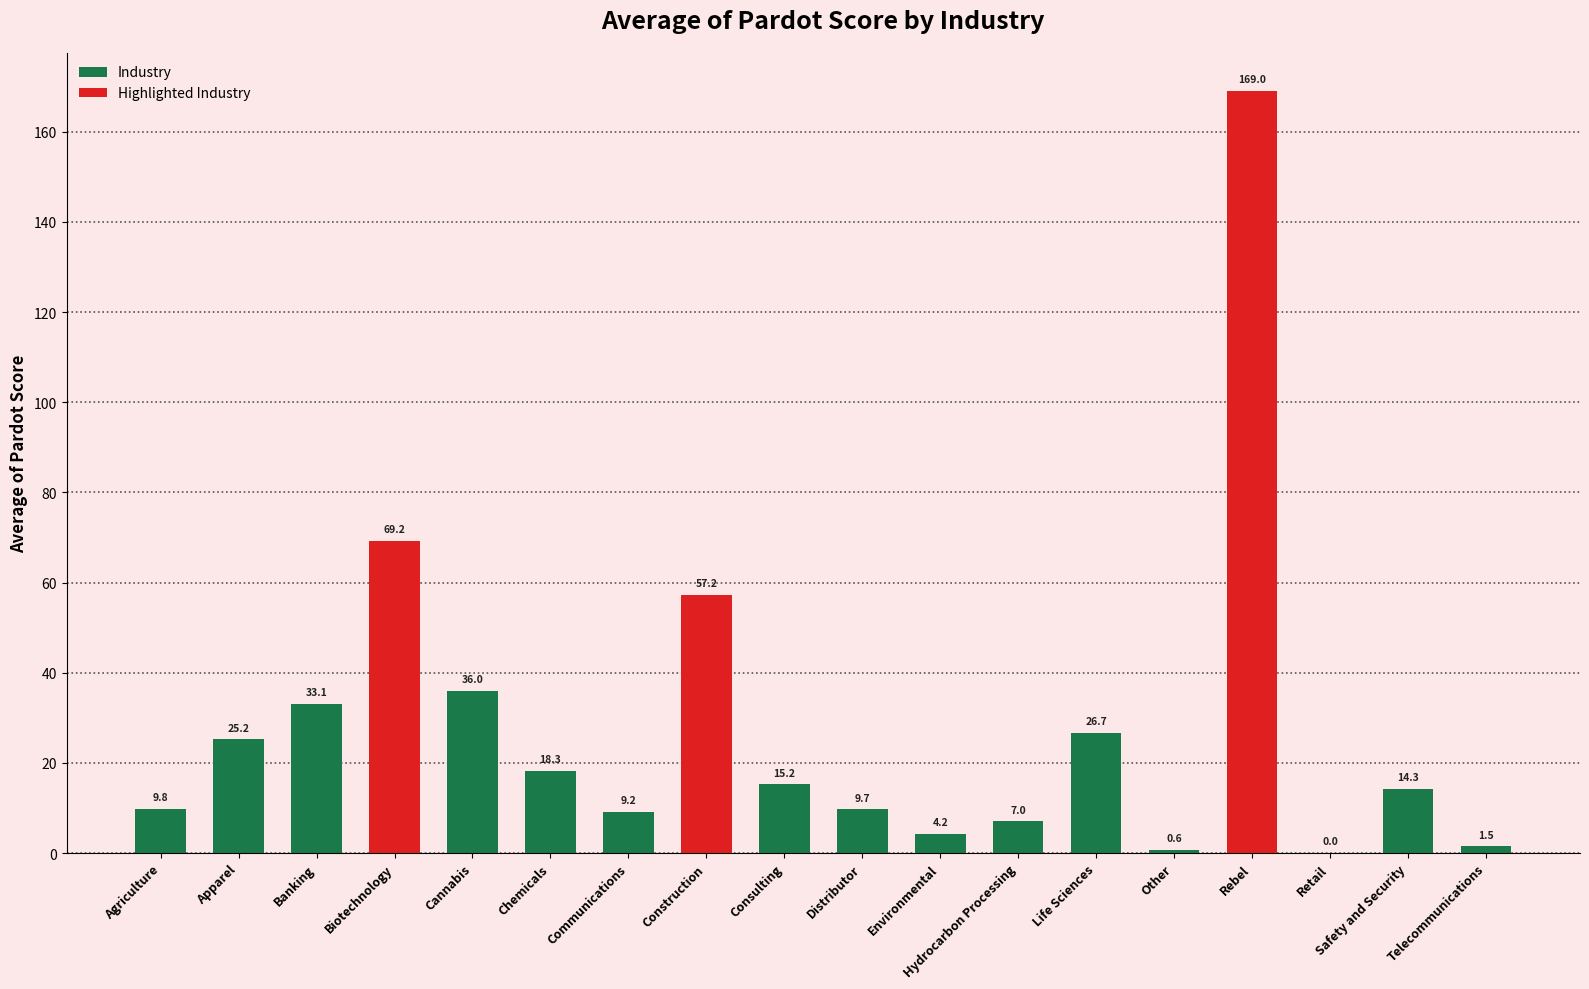

Reading left to right, extract all data points from this chart.

9.8	25.2	33.1	69.2	36.0	18.3	9.2	57.2	15.2	9.7	4.2	7.0	26.7	0.6	169.0	0.0	14.3	1.5